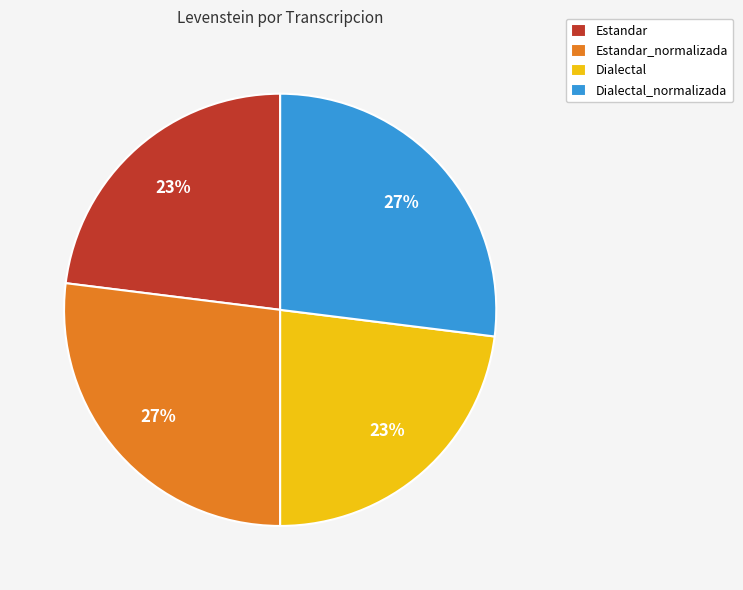

Combined, do Estandar and Dialectal account for over 50%?

No